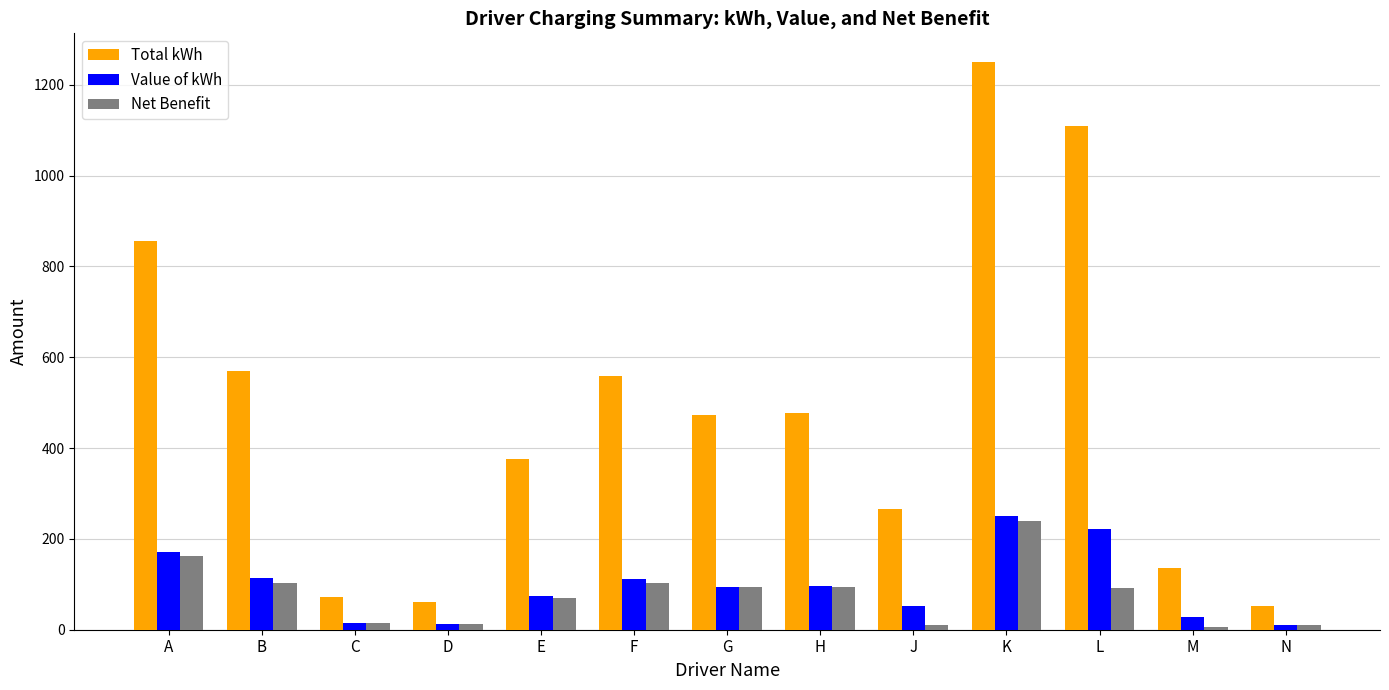

True or false: Value of kWh has a value of 94.8 at G.

True